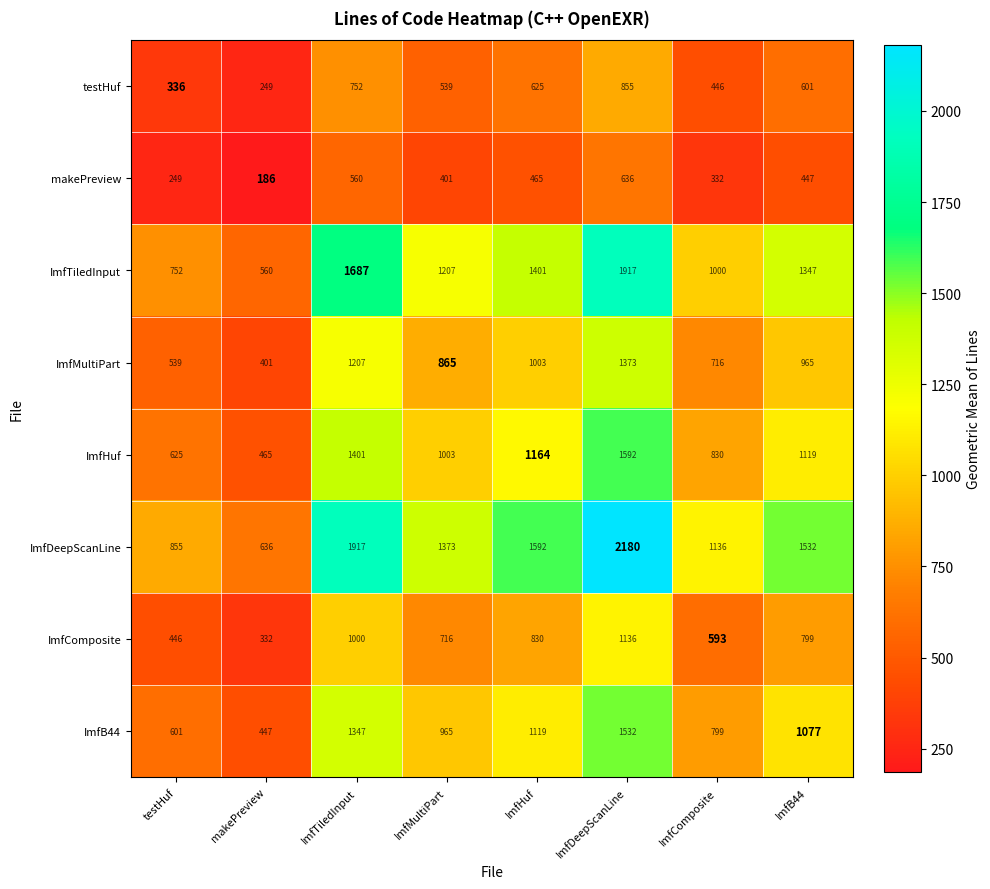

Rank the series at ImfDeepScanLine from highest to lowest value.

ImfDeepScanLine, ImfTiledInput, ImfHuf, ImfB44, ImfMultiPart, ImfComposite, testHuf, makePreview